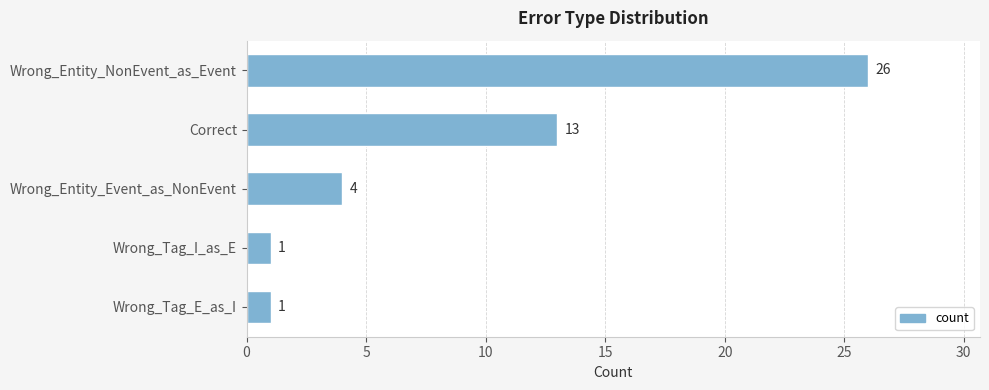

Which has a higher value, Wrong_Entity_Event_as_NonEvent or Wrong_Tag_I_as_E?

Wrong_Entity_Event_as_NonEvent